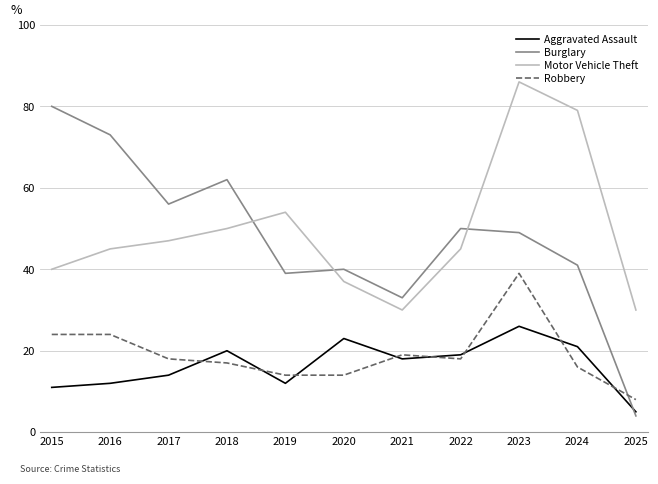

List the series in order of their peak value, highest first.

Motor Vehicle Theft, Burglary, Robbery, Aggravated Assault